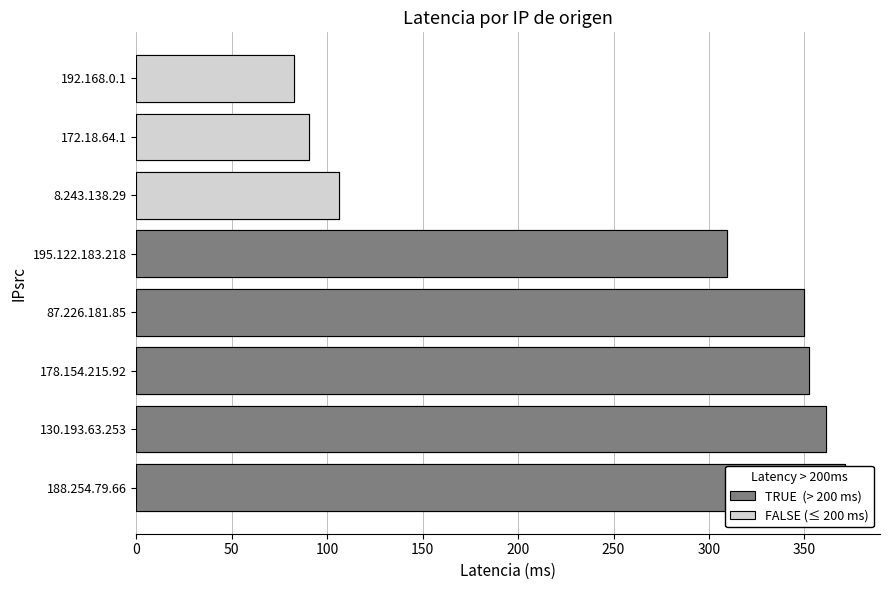

What is the sum of the values at 195.122.183.218 and 188.254.79.66?

680.5